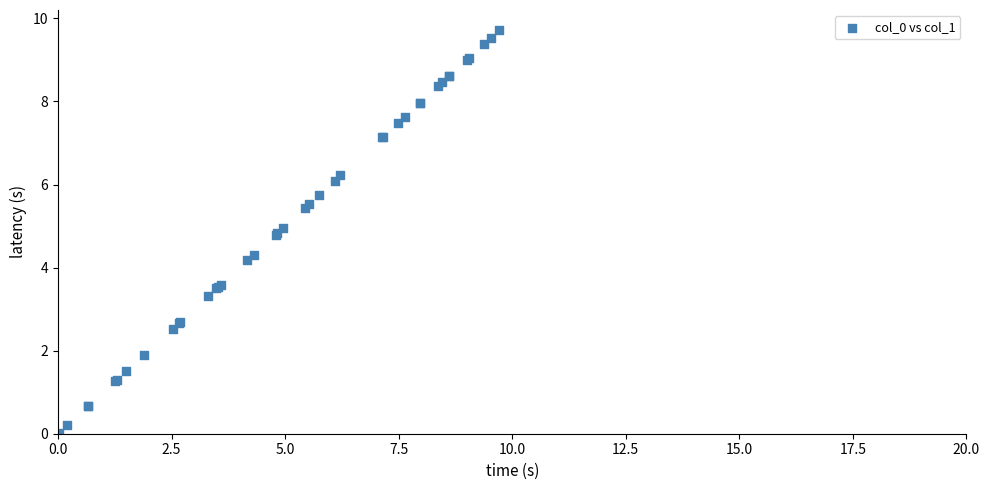

What Y value in the scatter plot is closest to 4?

4.2